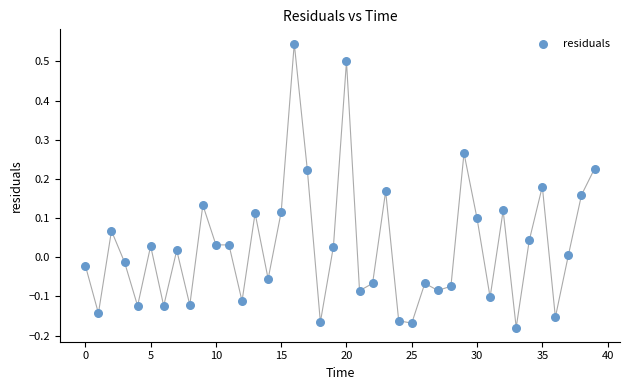

What is the range of Y values (max minus min)?

0.7